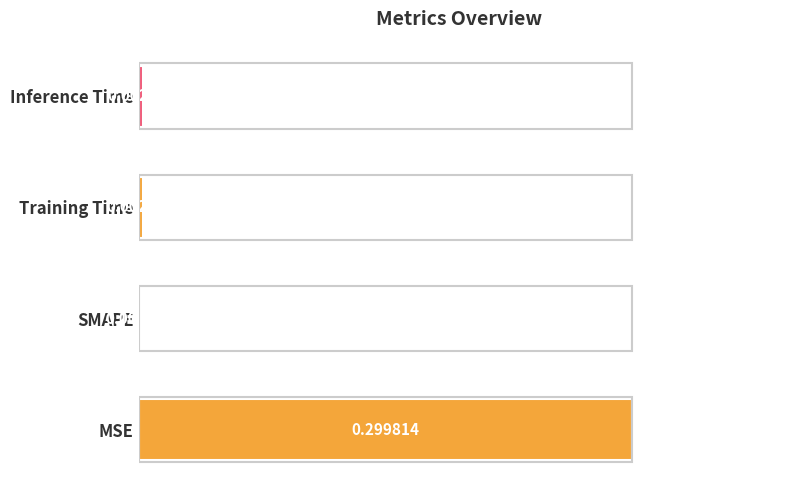

Where is the data nearest to the value 0?

SMAPE